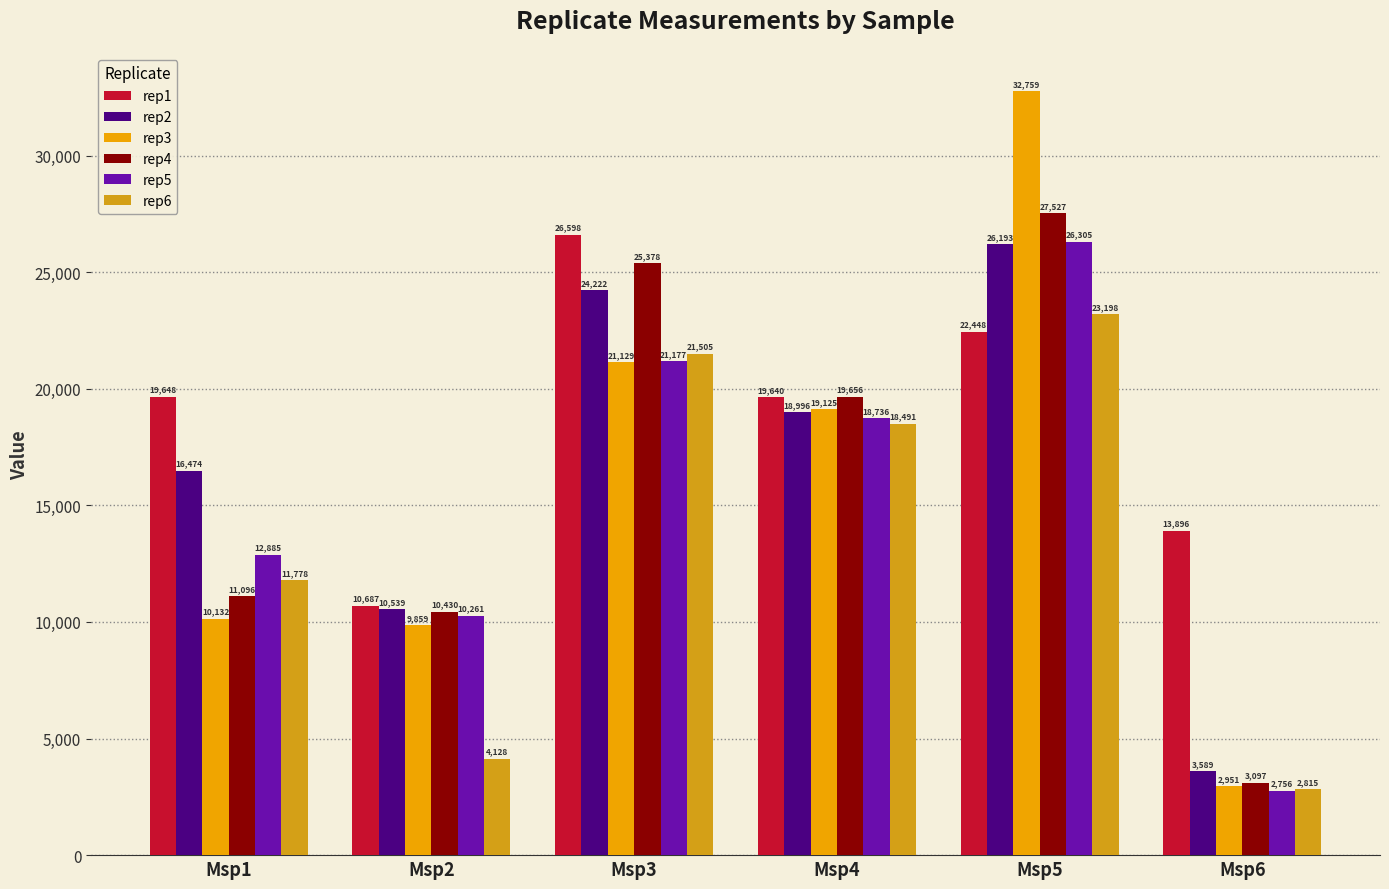

What is the total value across all series at Msp5?

158430.5